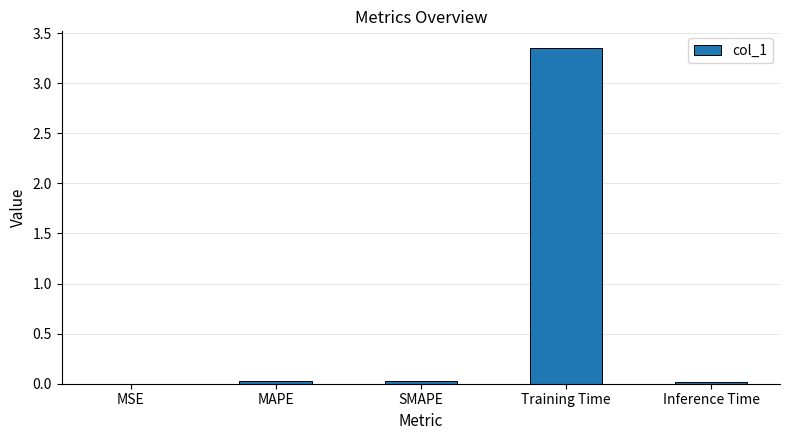

At which category does the chart reach its peak across all series?

Training Time